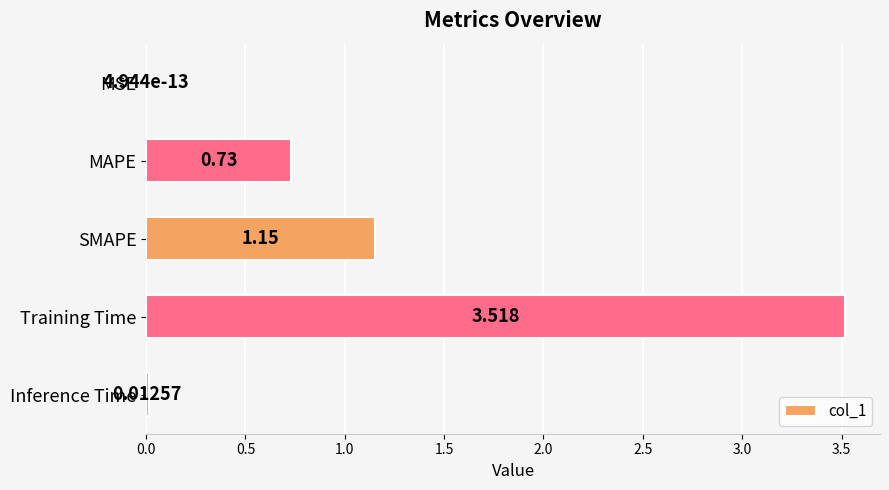

Between SMAPE and Training Time, which is larger?

Training Time